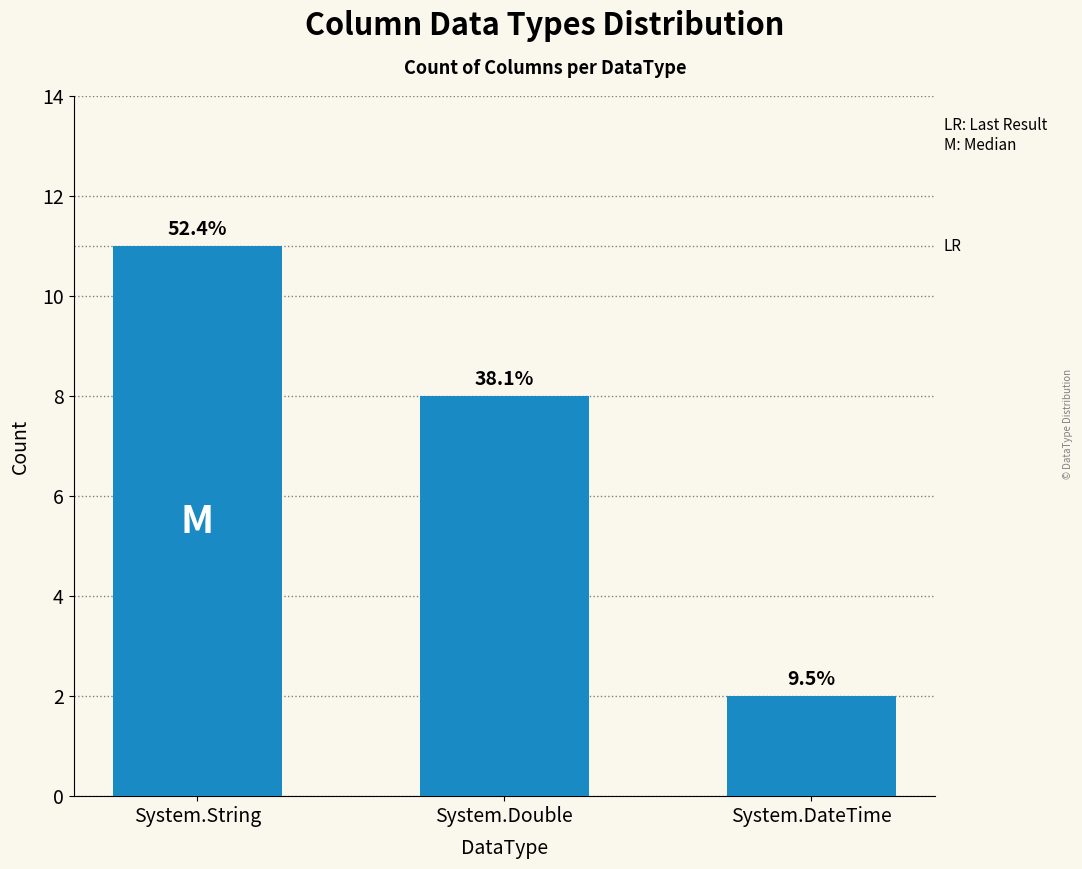

What is the difference between the second highest and minimum values?

6